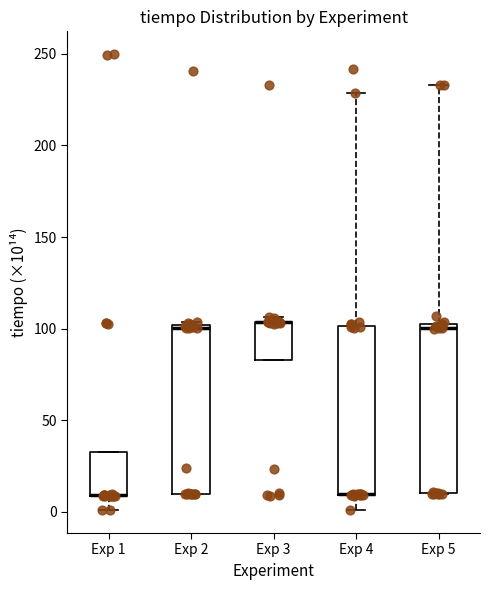

Where is the lower edge of the box for Exp 3 on the y-axis? The values are not printed on the chart, so give them approximately, as read against the axis.

85